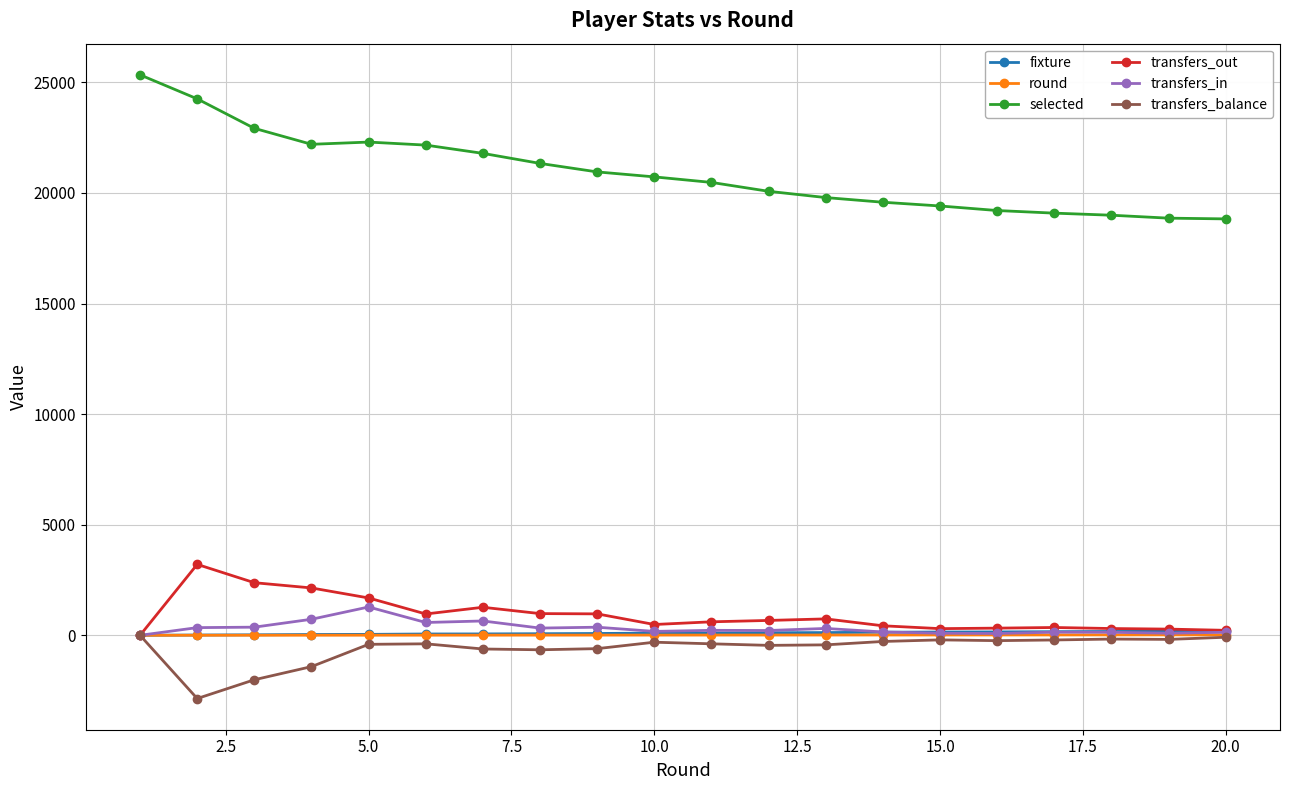

Which series has the largest total across all categories?

selected